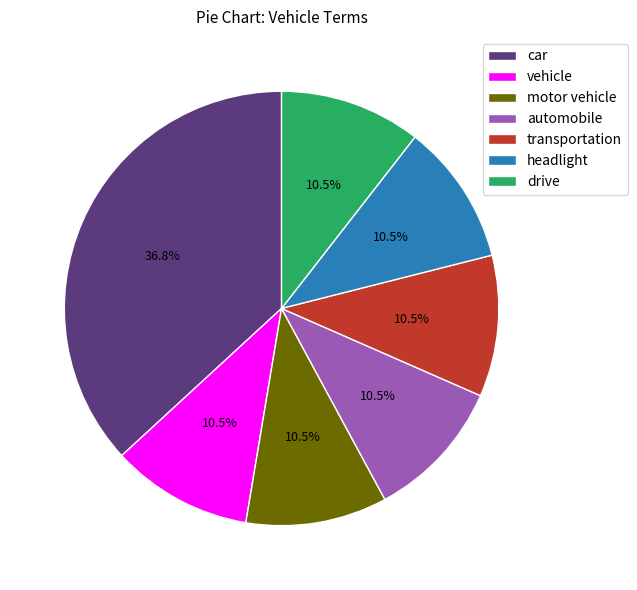

Which has a higher value, car or motor vehicle?

car